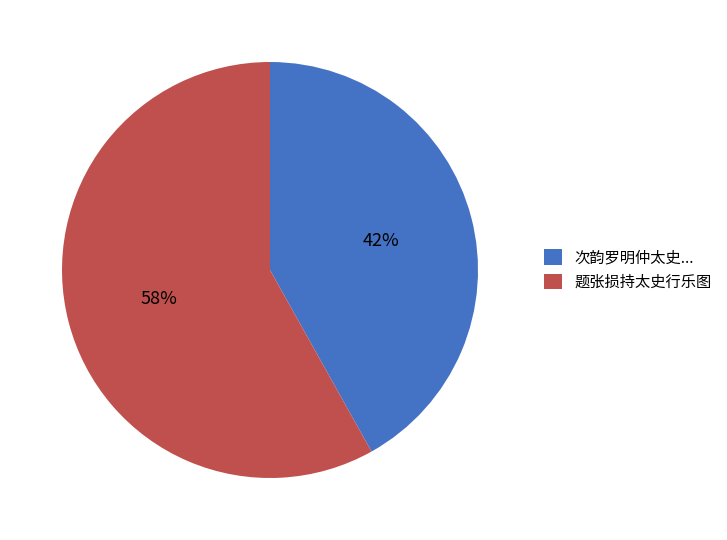

Is there any slice that represents more than half of the pie?

Yes